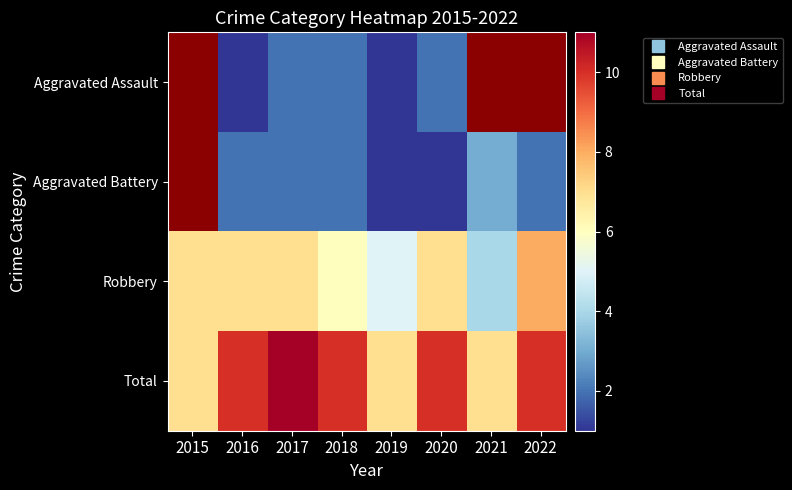

Between 2017 and 2019, which is larger?

2017